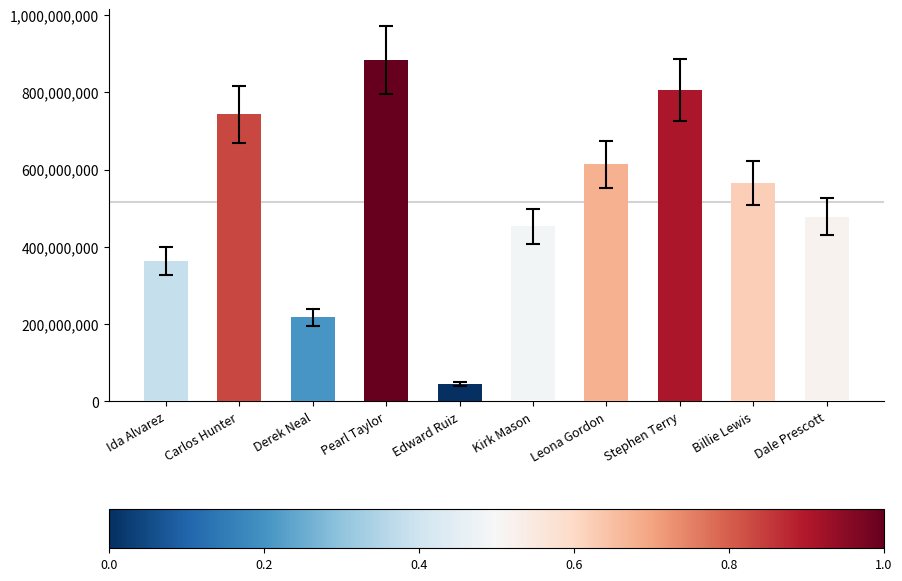

Count the number of categories in the chart.

10